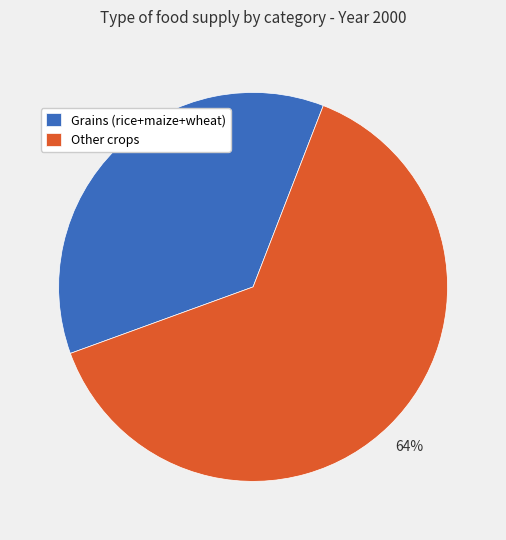

Is there a majority slice in this chart?

Yes